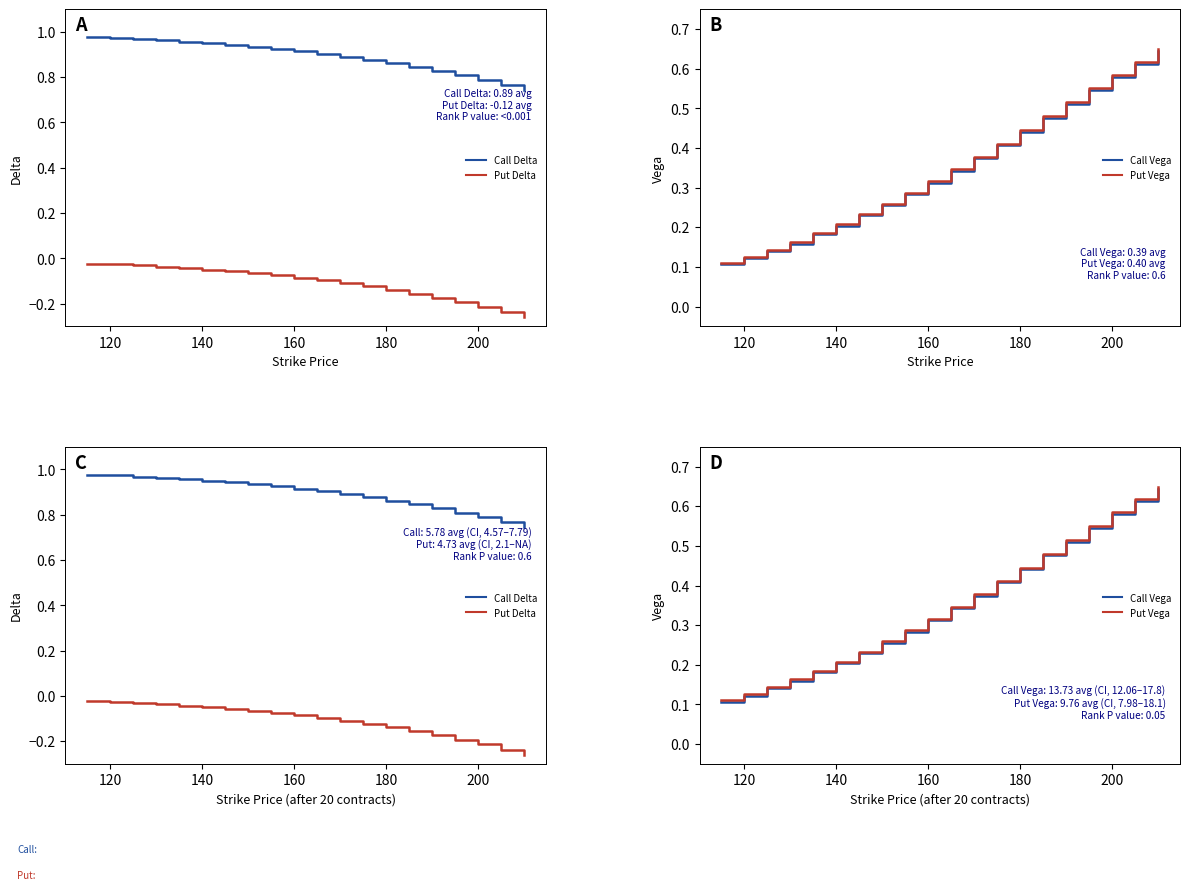

What is the value of the Put Delta point at the 19th from the left?

-0.2